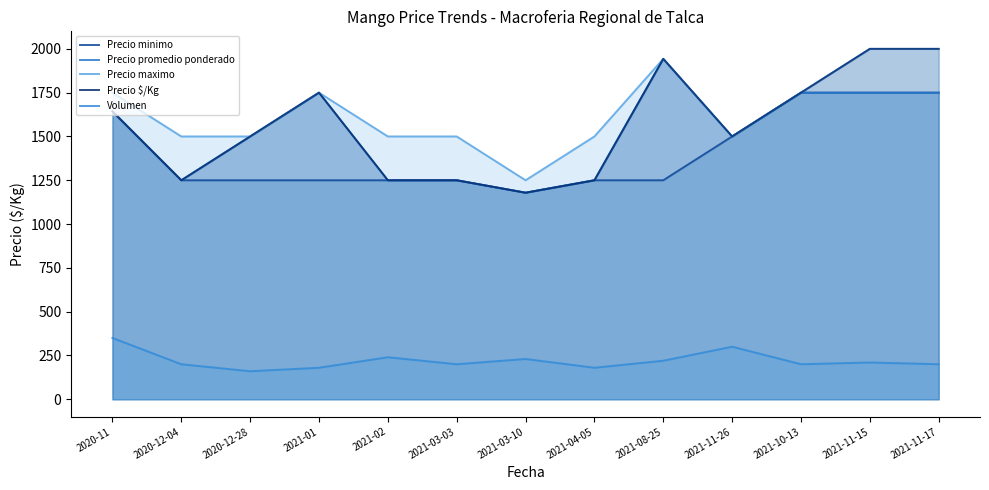

Rank the categories by Precio promedio ponderado value from lowest to highest.

2021-03-10, 2020-12-04, 2021-02, 2021-03-03, 2021-04-05, 2020-12-28, 2021-11-26, 2020-11, 2021-01, 2021-10-13, 2021-11-15, 2021-11-17, 2021-08-25